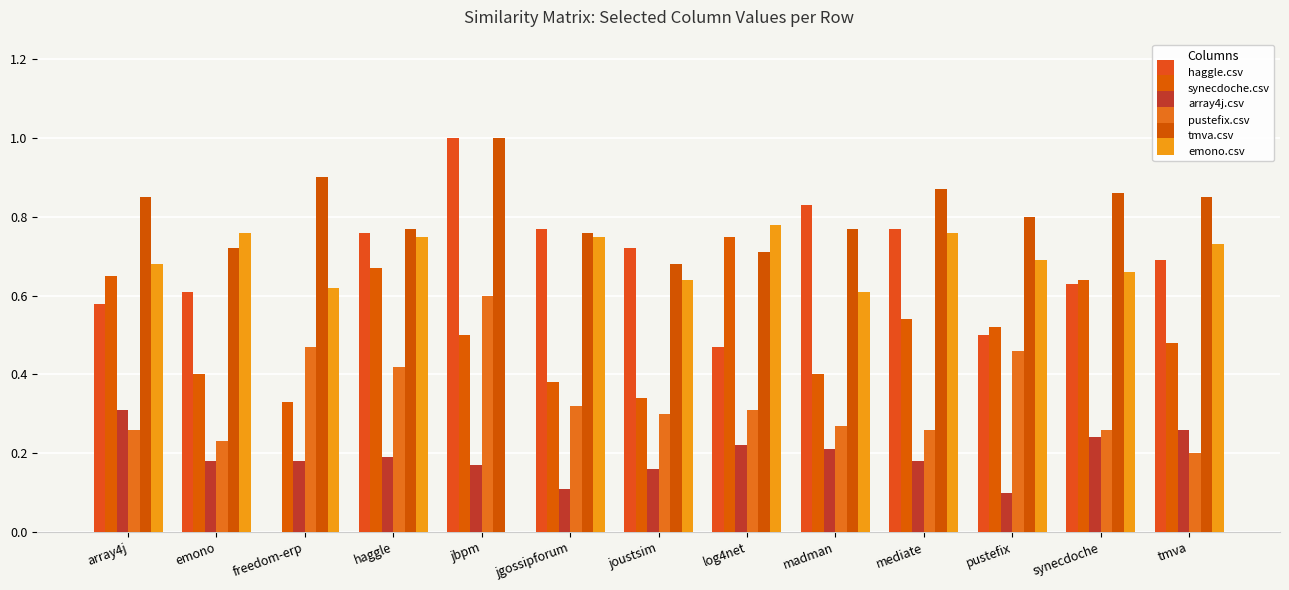

The value of synecdoche.csv at madman is 0.4. True or false?

True